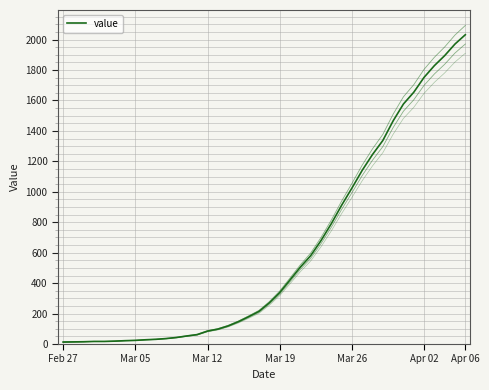

What is the difference between the values at 21 and 23?

167